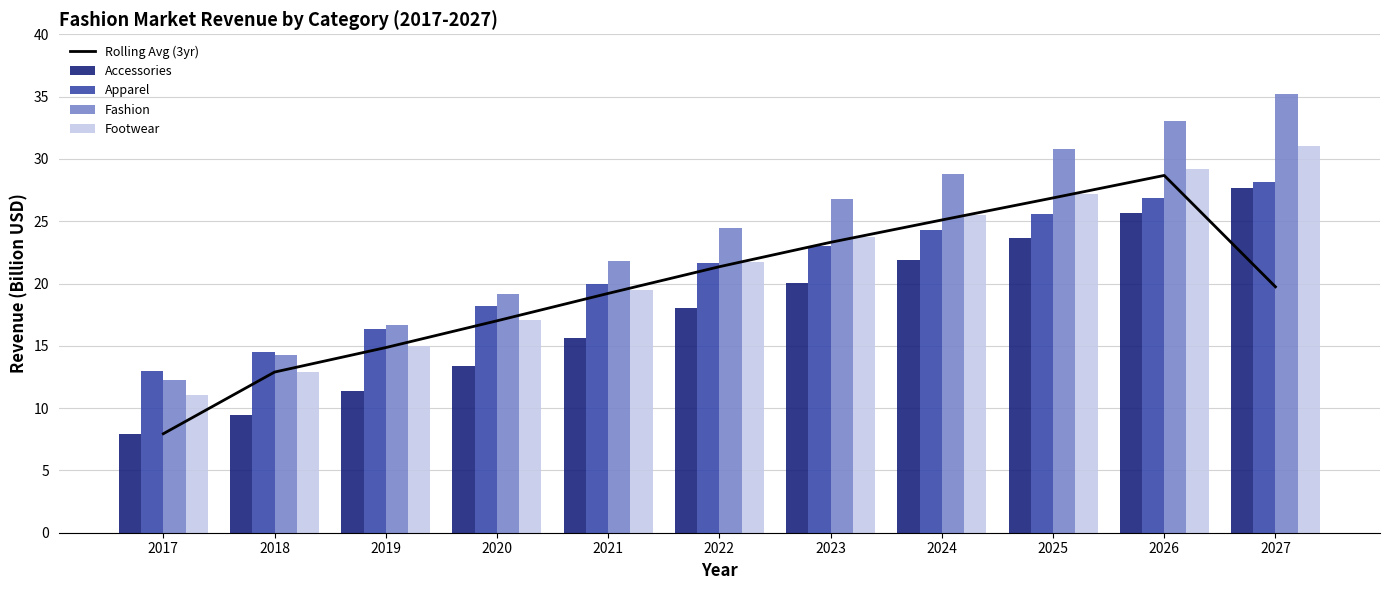

What is the difference between the Apparel values at 2017 and 2024?

11.3